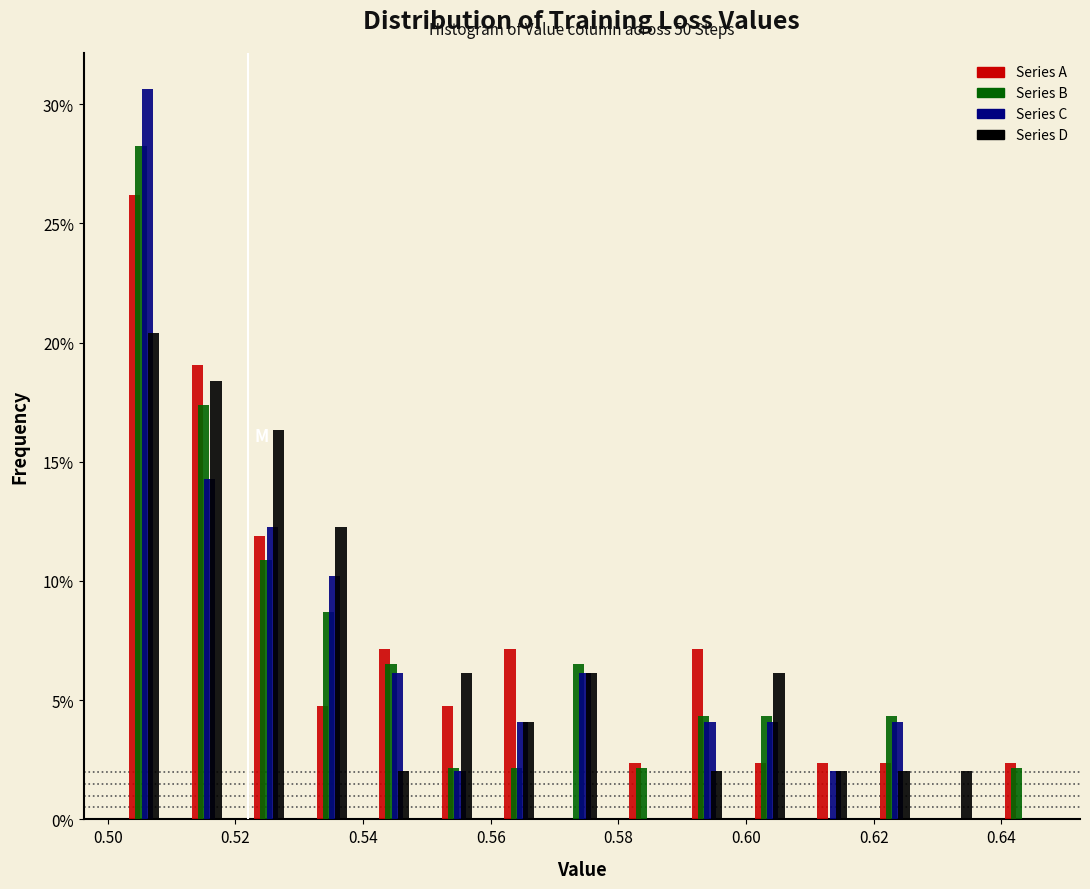

In the Series A series, which range on the x-axis has the tallest bar?

0.500 to 0.510